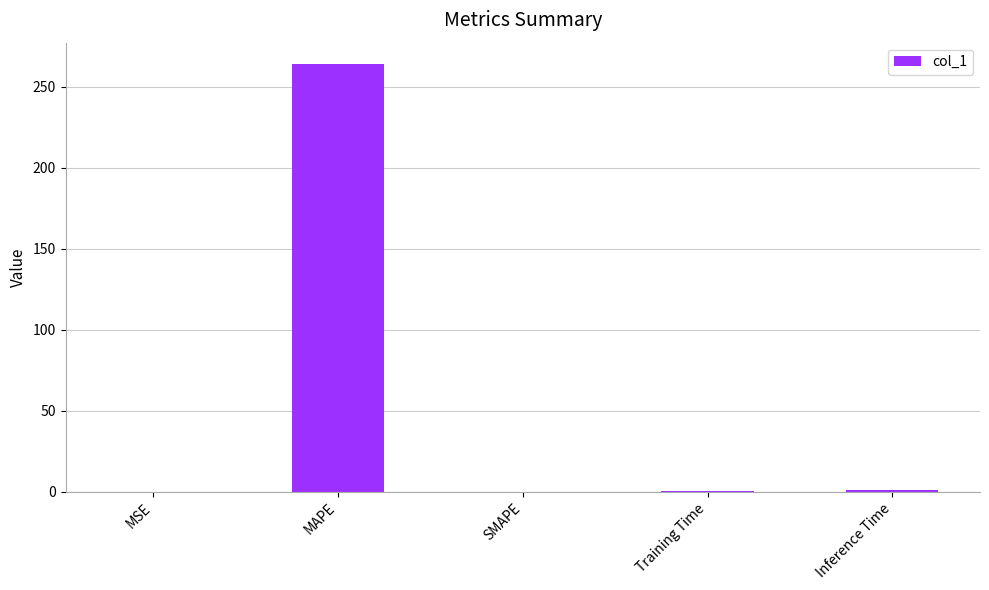

How many distinct data groups are displayed?

1